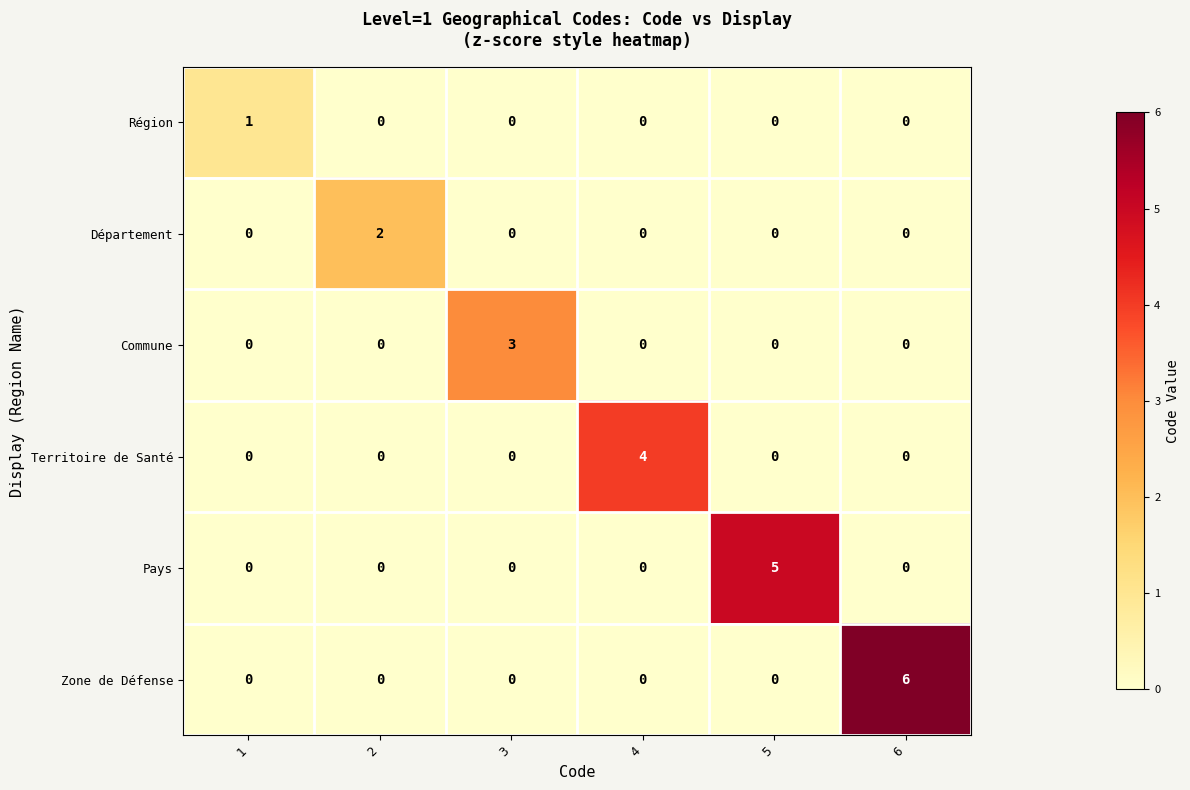

Which series has the largest total across all categories?

Zone de Défense